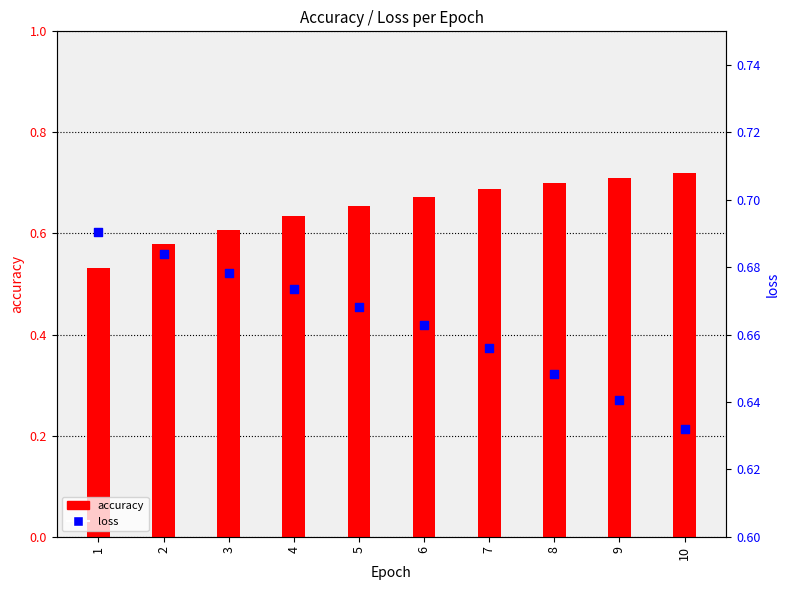

Which series has the widest spread of Y values?

accuracy